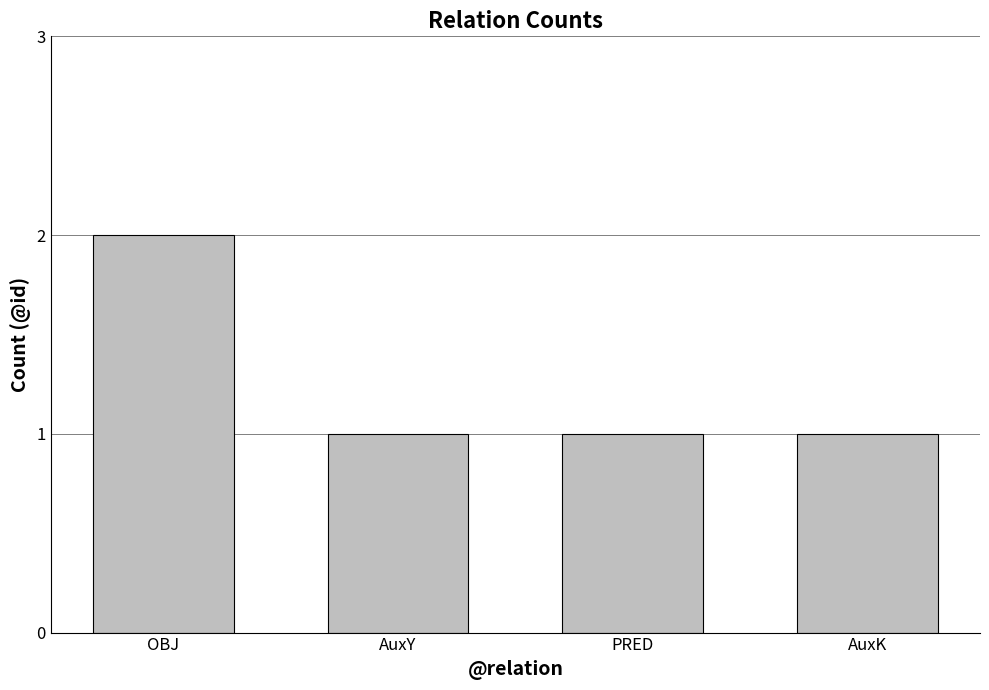

Between OBJ and PRED, which is larger?

OBJ